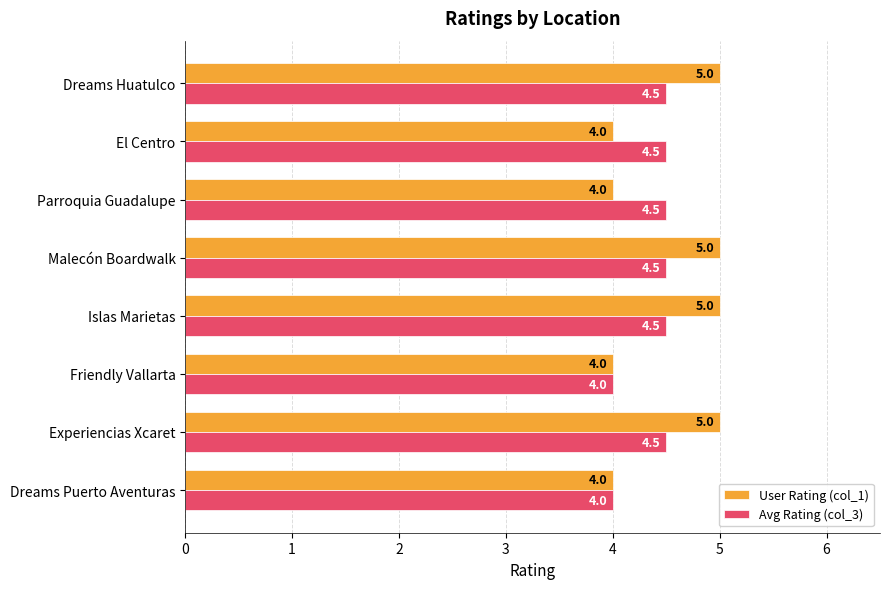

What are all the series names shown in the legend?

User Rating (col_1), Avg Rating (col_3)